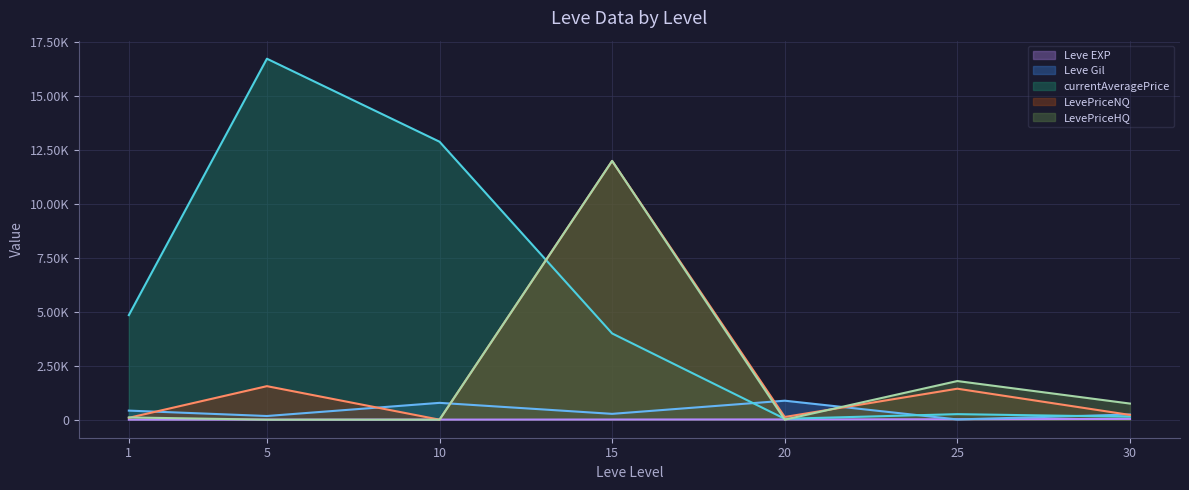

Which series has the widest spread of values?

currentAveragePrice (line)